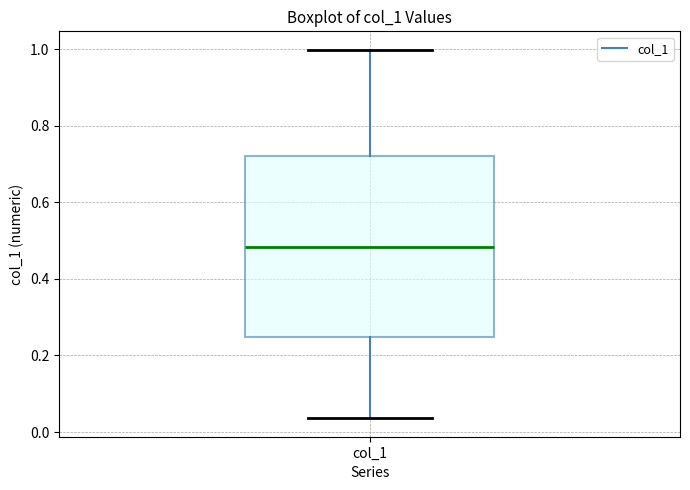

Transcribe this box plot: give where the median line is, the range the box spans, and where the two whiskers end, as read against the y-axis. The values are not printed on the chart, so give them approximately, as read against the axis.

median 0.48, box 0.24 to 0.72, whiskers 0.04 to 1.00